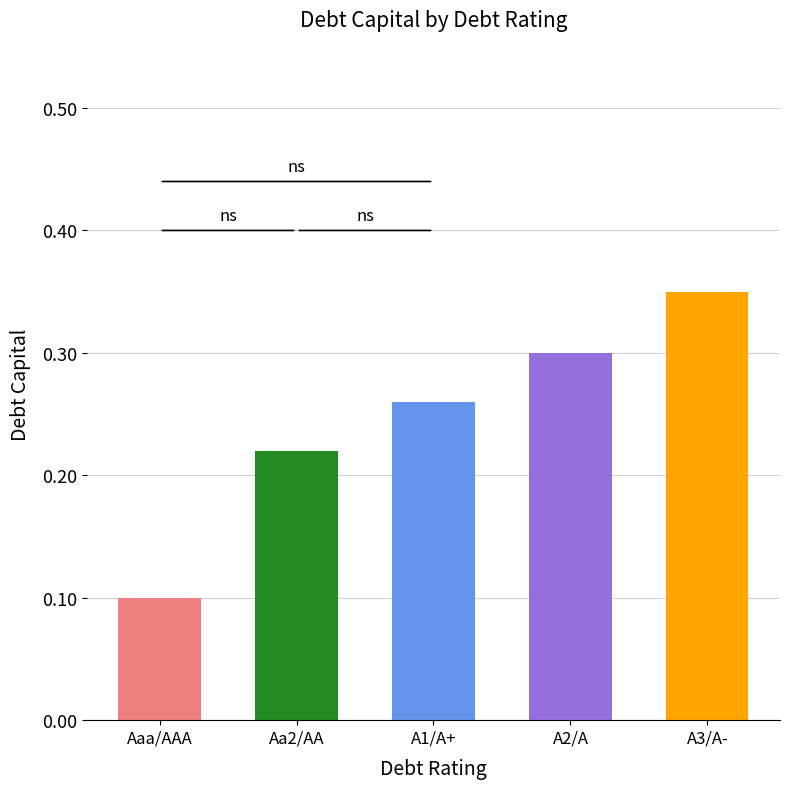

At which category does the chart reach its peak across all series?

A3/A-